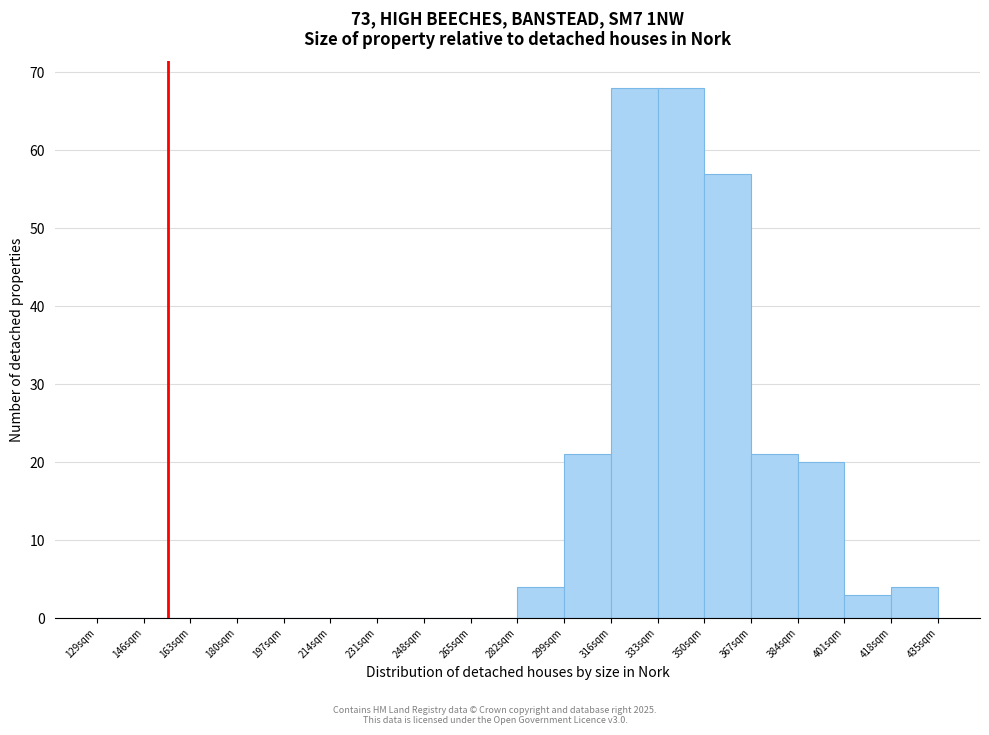

Reading left to right, transcribe this chart: for each bar, give the range it covers on the x-axis and its height. Neither the bar edges nor the heights are printed on the chart, so give them approximately, as read against the axes.

129 to 146: 0
146 to 163: 0
163 to 180: 0
180 to 197: 0
197 to 214: 0
214 to 231: 0
231 to 248: 0
248 to 265: 0
265 to 282: 0
282 to 299: 4
299 to 316: 21
316 to 333: 68
333 to 350: 68
350 to 367: 57
367 to 384: 21
384 to 401: 20
401 to 418: 3
418 to 435: 4